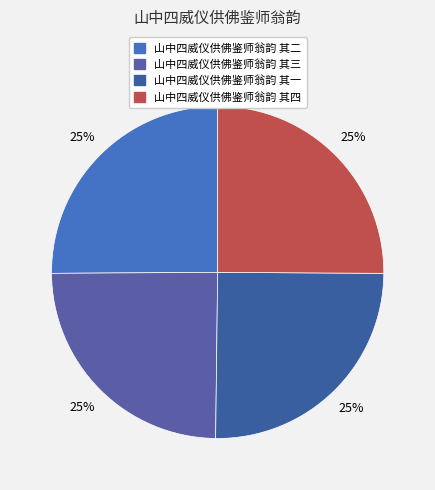

Count the number of slices in the pie.

4